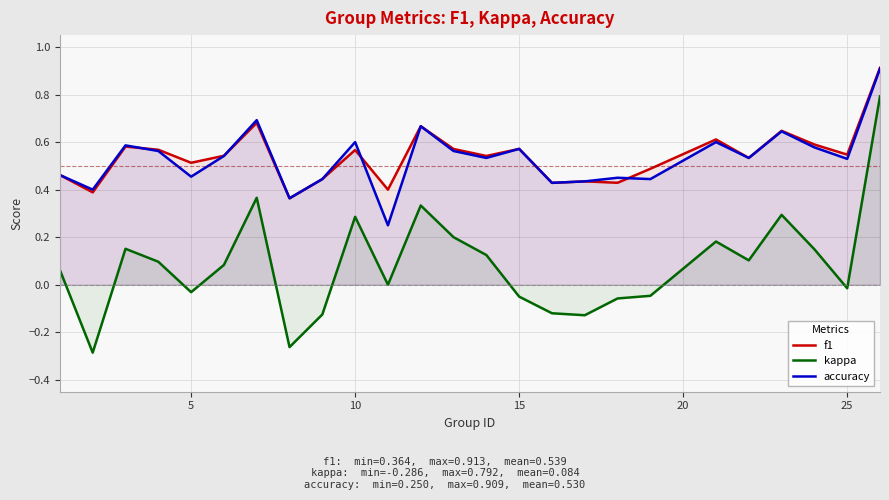

Is it true that accuracy equals 0.6 at 10?

True